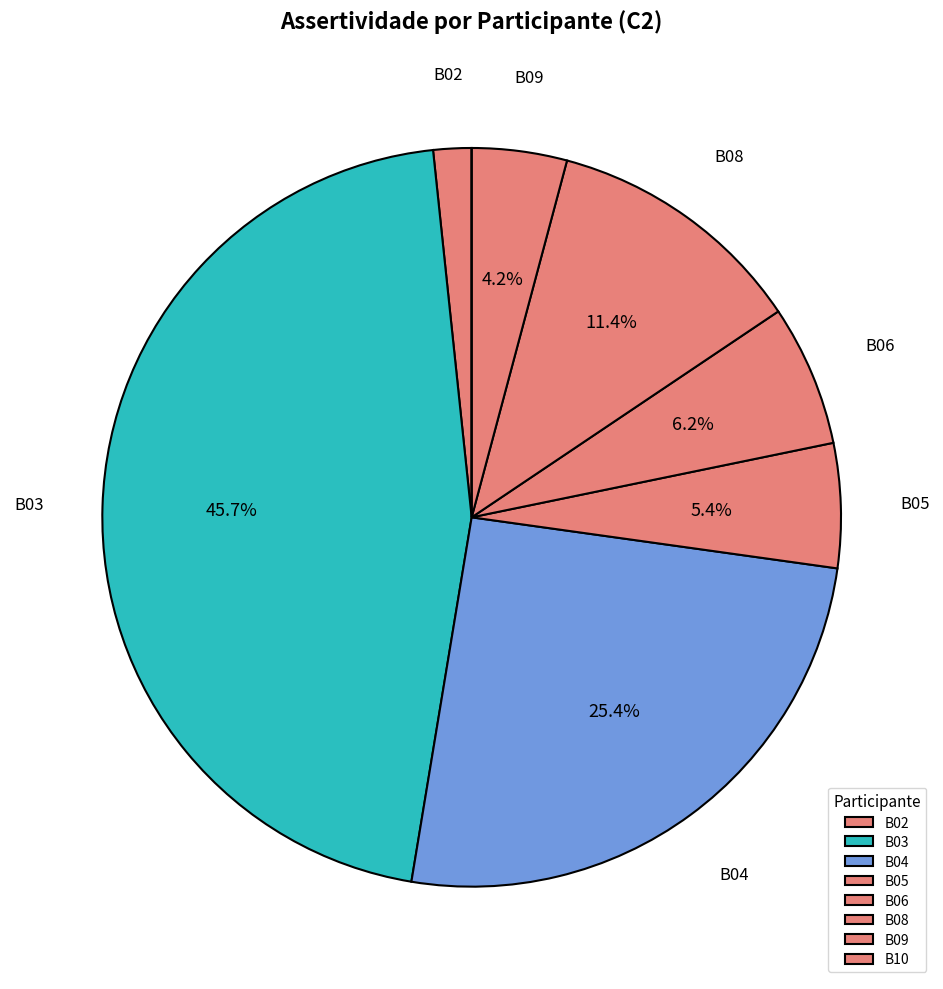

Combined, what portion of the pie is B10 and B04?

25.4%